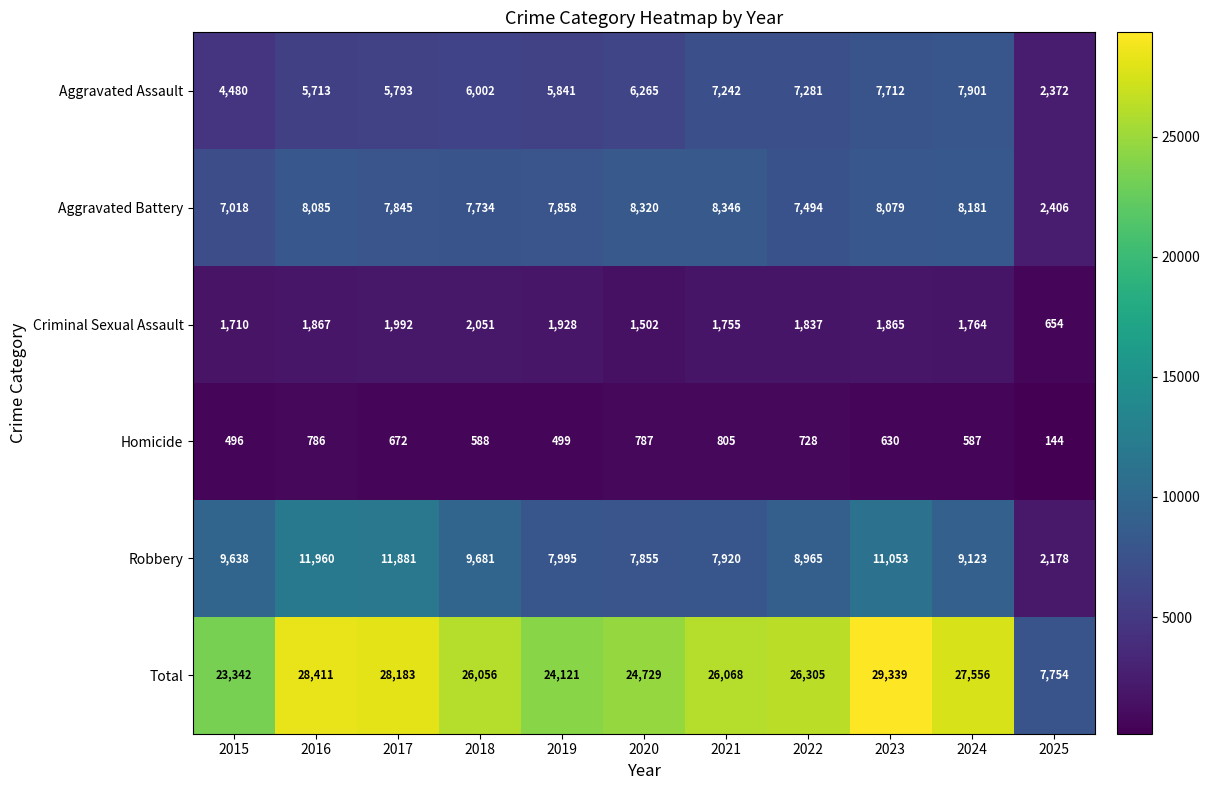

Which series has the largest total across all categories?

Total